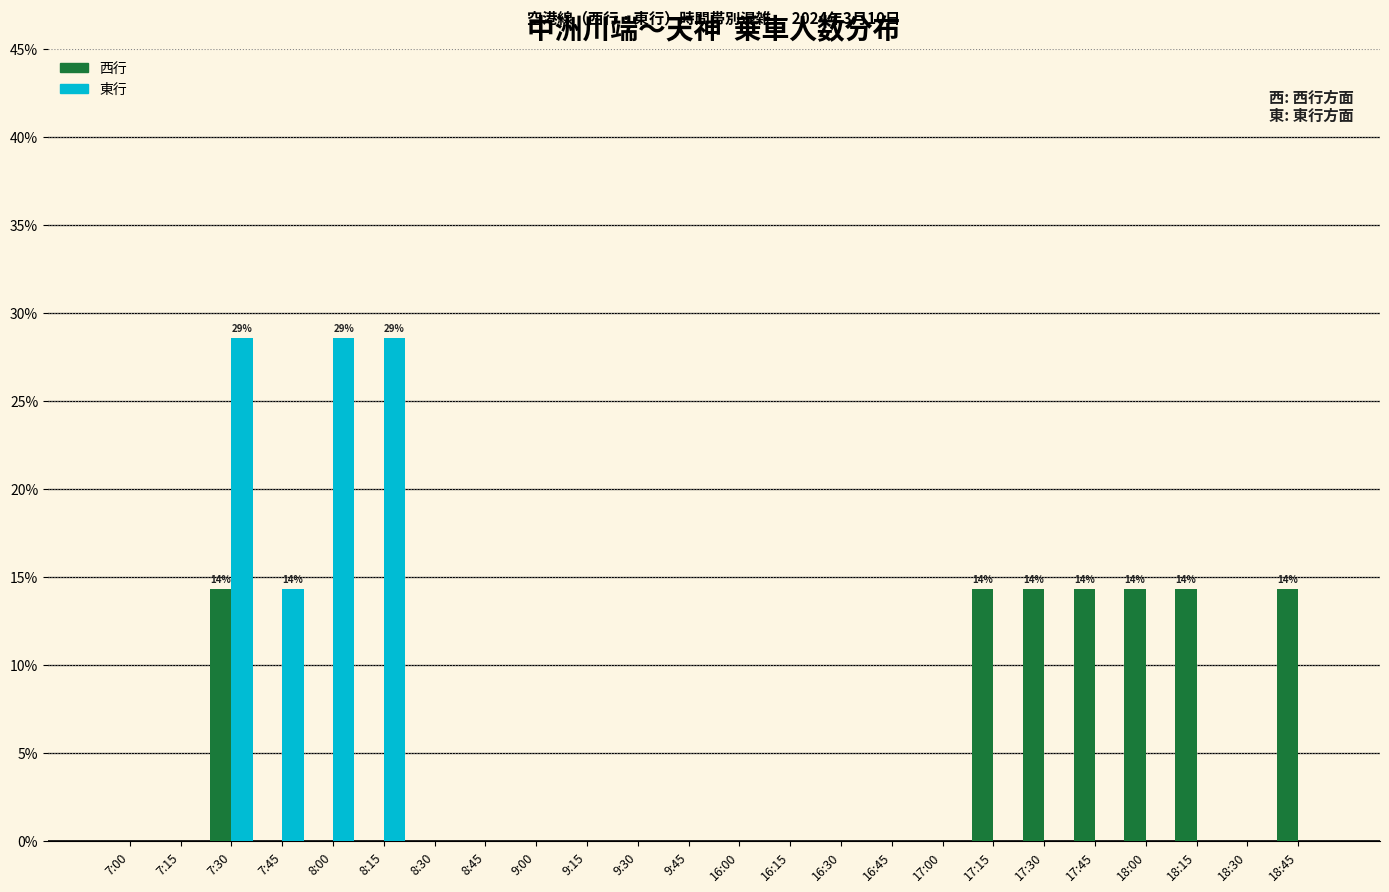

Is it true that 東行 equals 8.6 at 16:00?

False